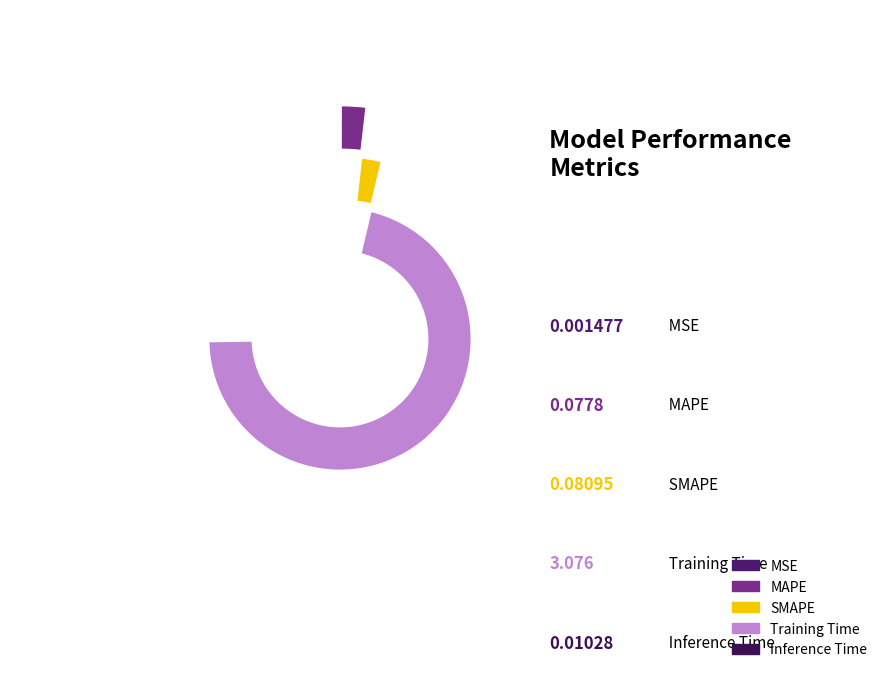

Does Training Time account for over 50% of the chart?

Yes